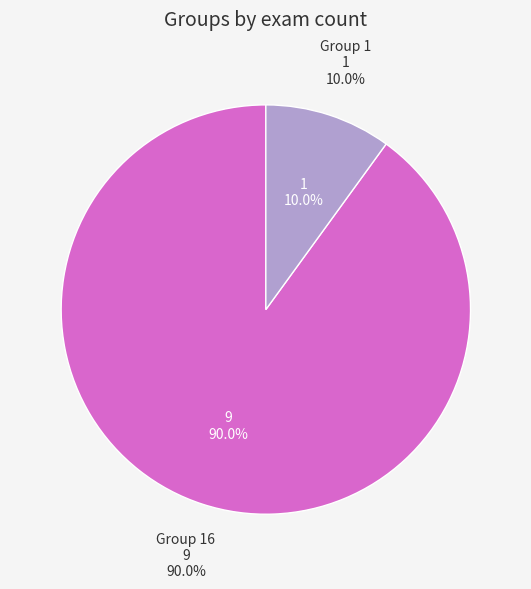

Which slice is the smallest?

1